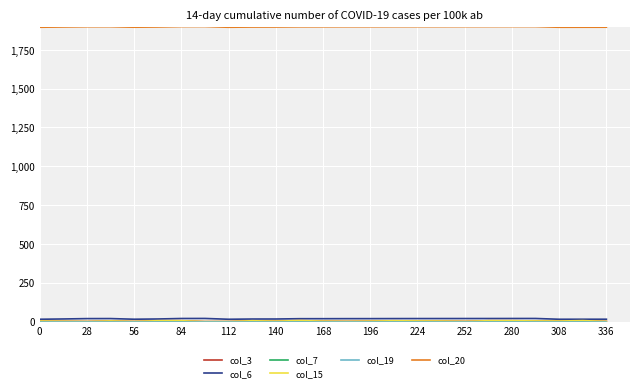

True or false: col_3 and col_19 intersect in this chart.

False